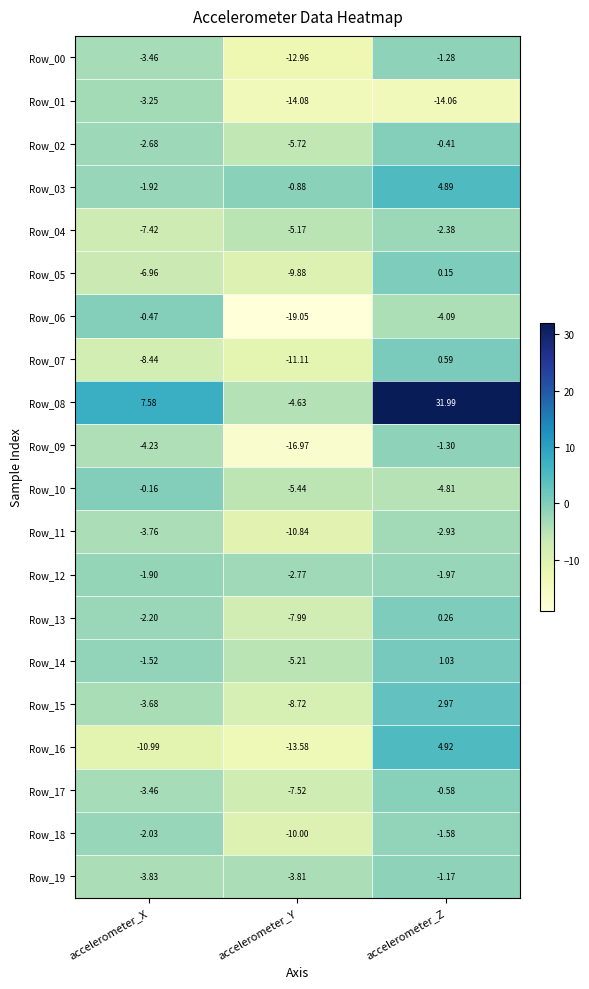

At which label is Row_18 closest to -5?

accelerometer_X